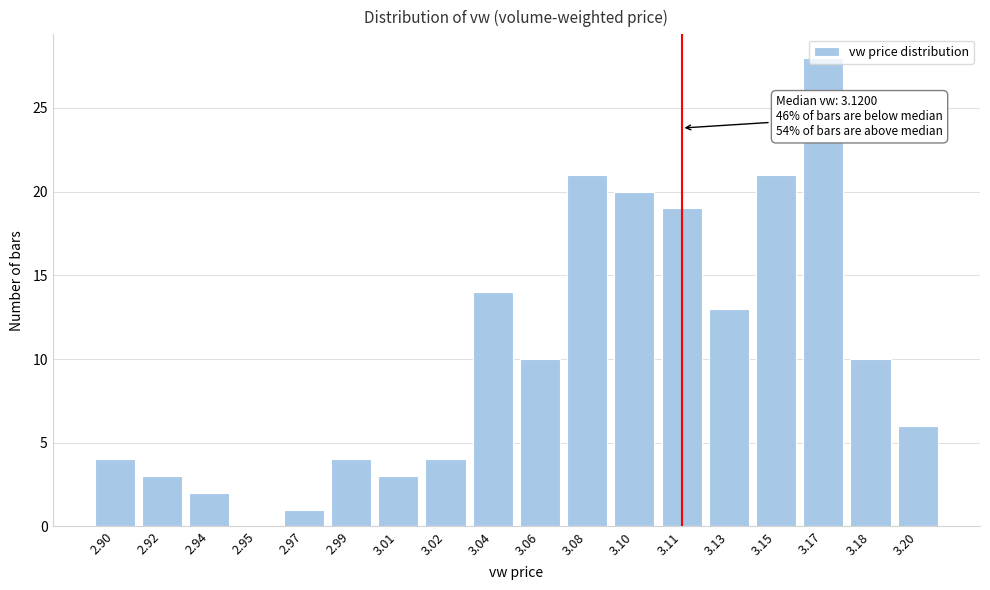

At which category does the chart reach its peak across all series?

3.17